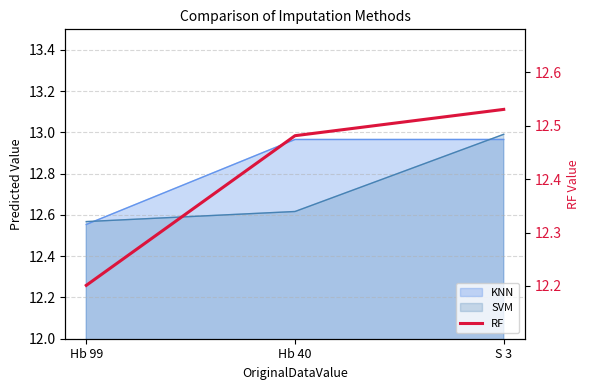

Which has a higher value, Hb 40 or Hb 99?

Hb 40